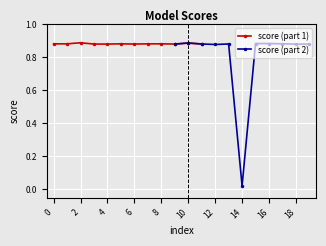

The value at 4 is 0.9. True or false?

True